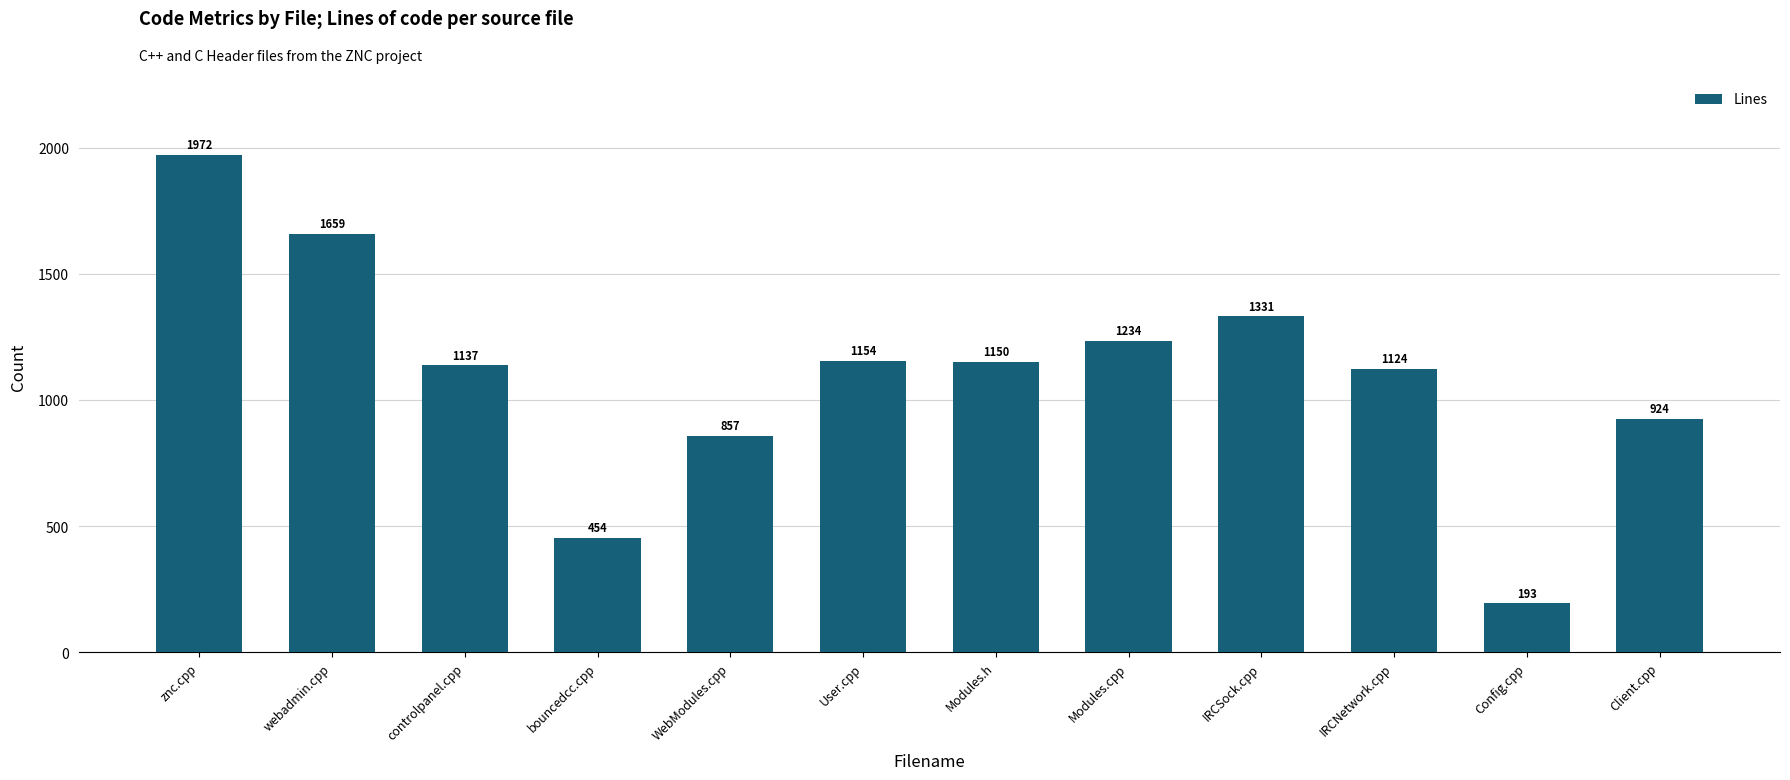

Which has a higher value, IRCNetwork.cpp or User.cpp?

User.cpp